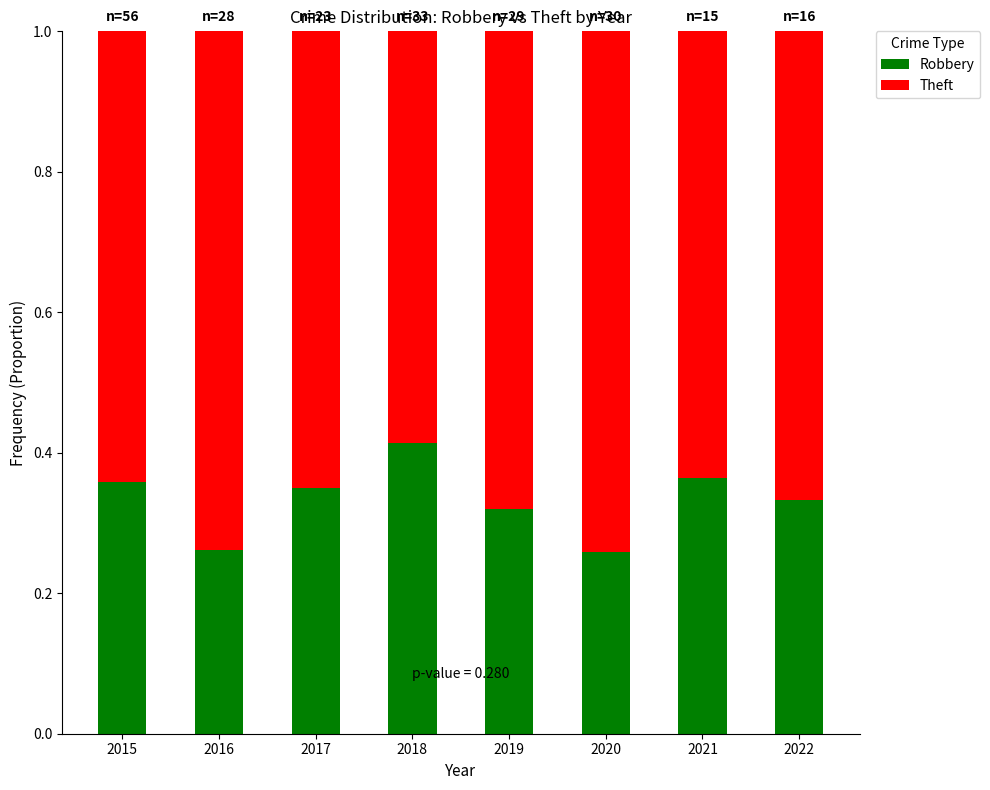

The value of Robbery at 2018 is 0.1. True or false?

False